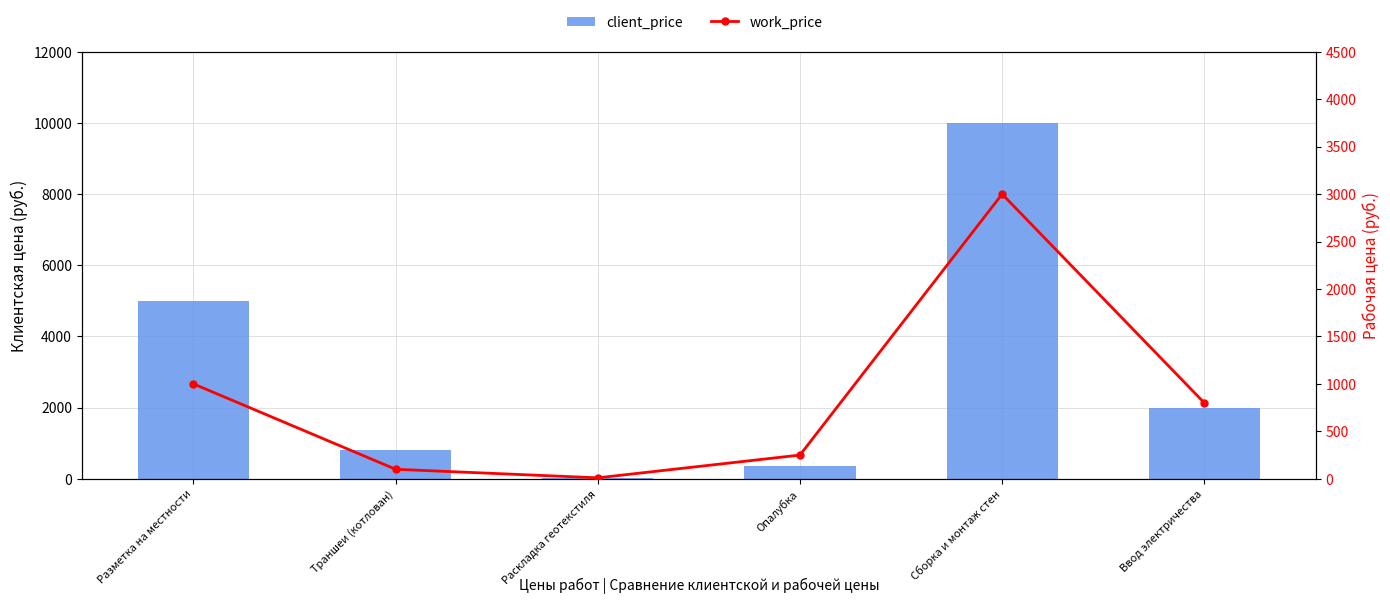

How many groups of bars are there?

6